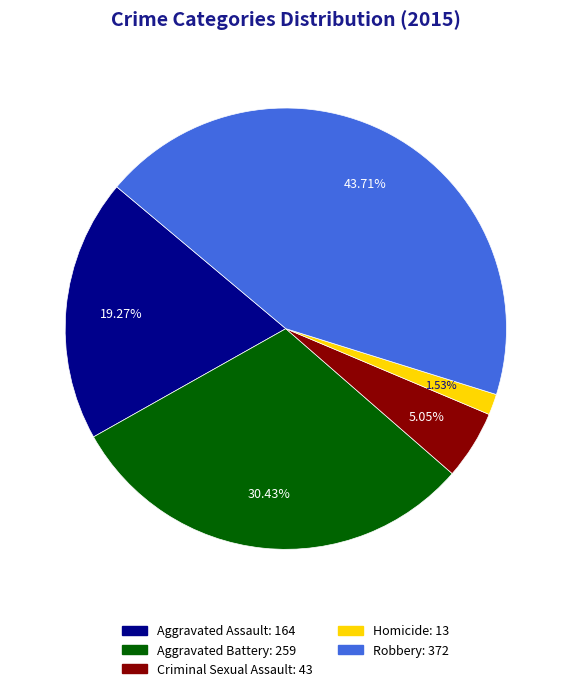

True or false: Aggravated Assault accounts for 32% of the total.

False